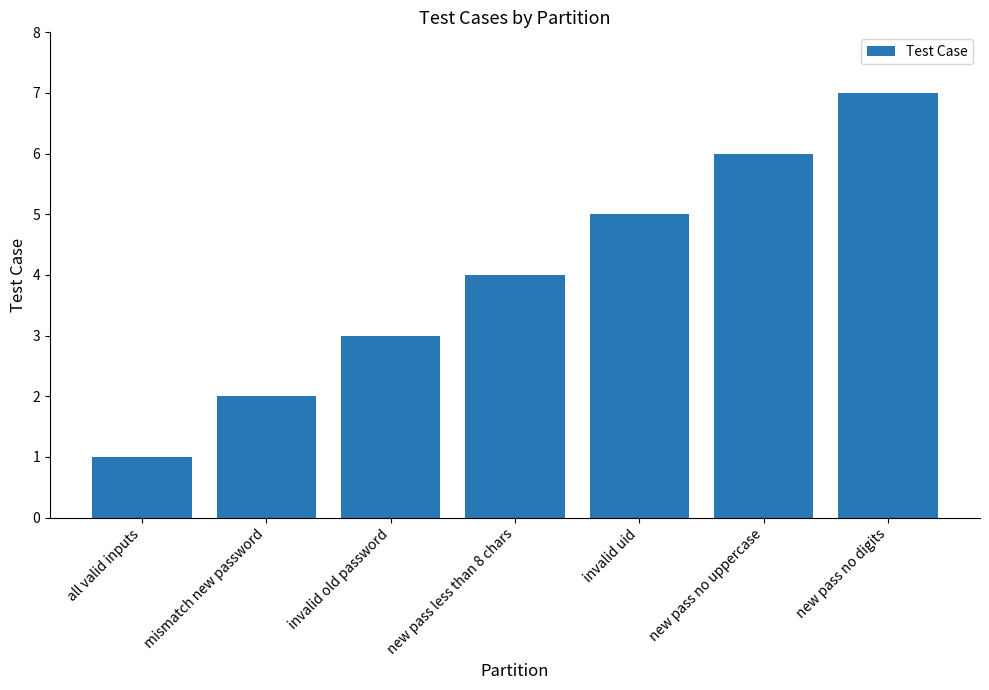

Between invalid uid and new pass no uppercase, which is larger?

new pass no uppercase